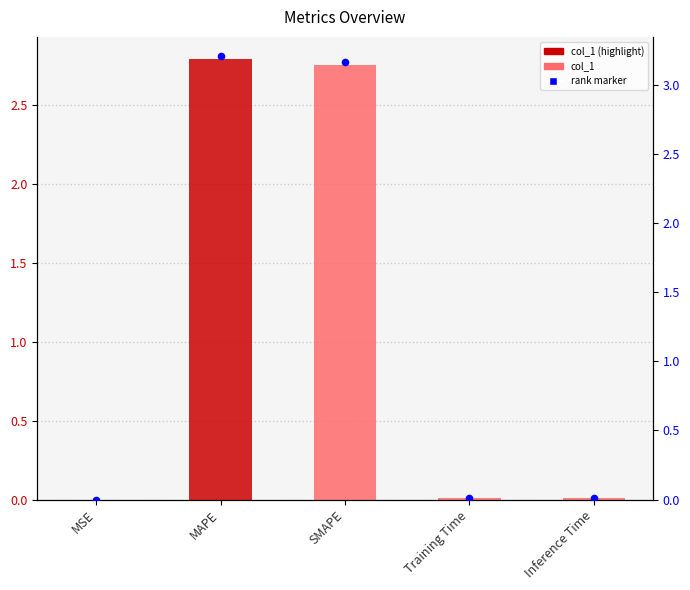

Which series contains the lowest Y value?

col_1